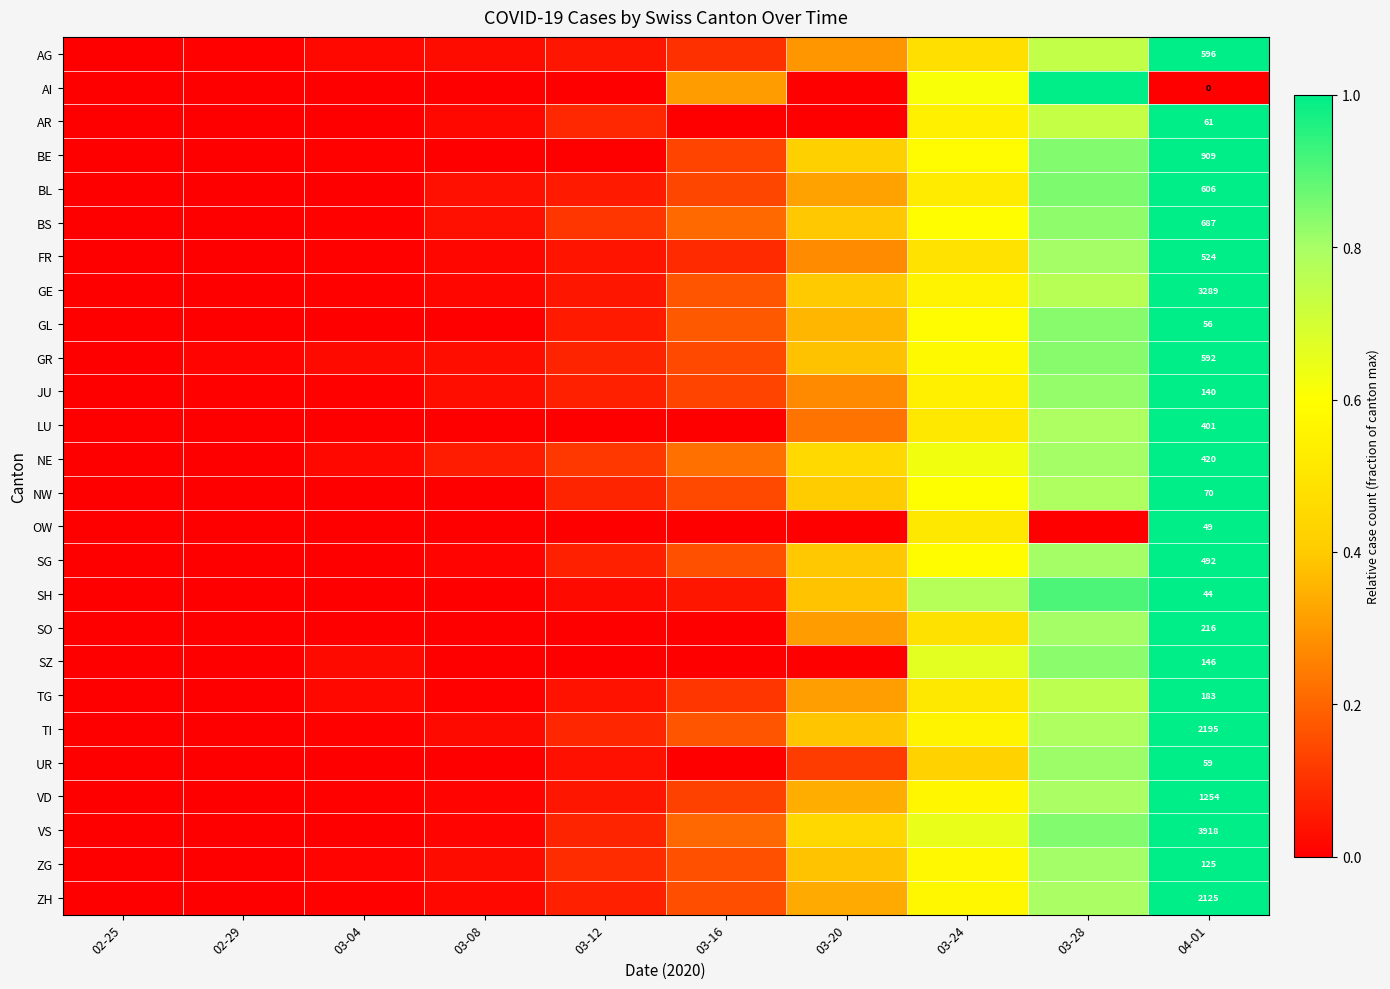

What is the difference between the maximum and second lowest values in the GE series?

1.0